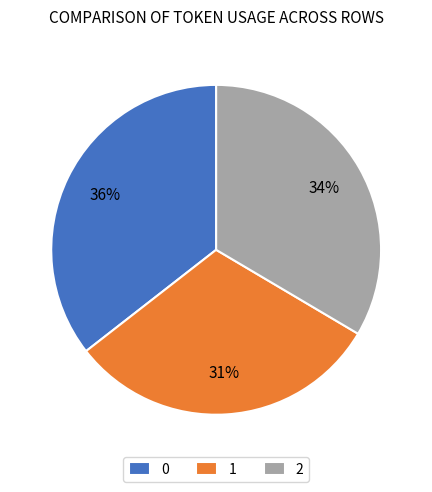

To the nearest percent, what percentage of the pie is 1?

31%